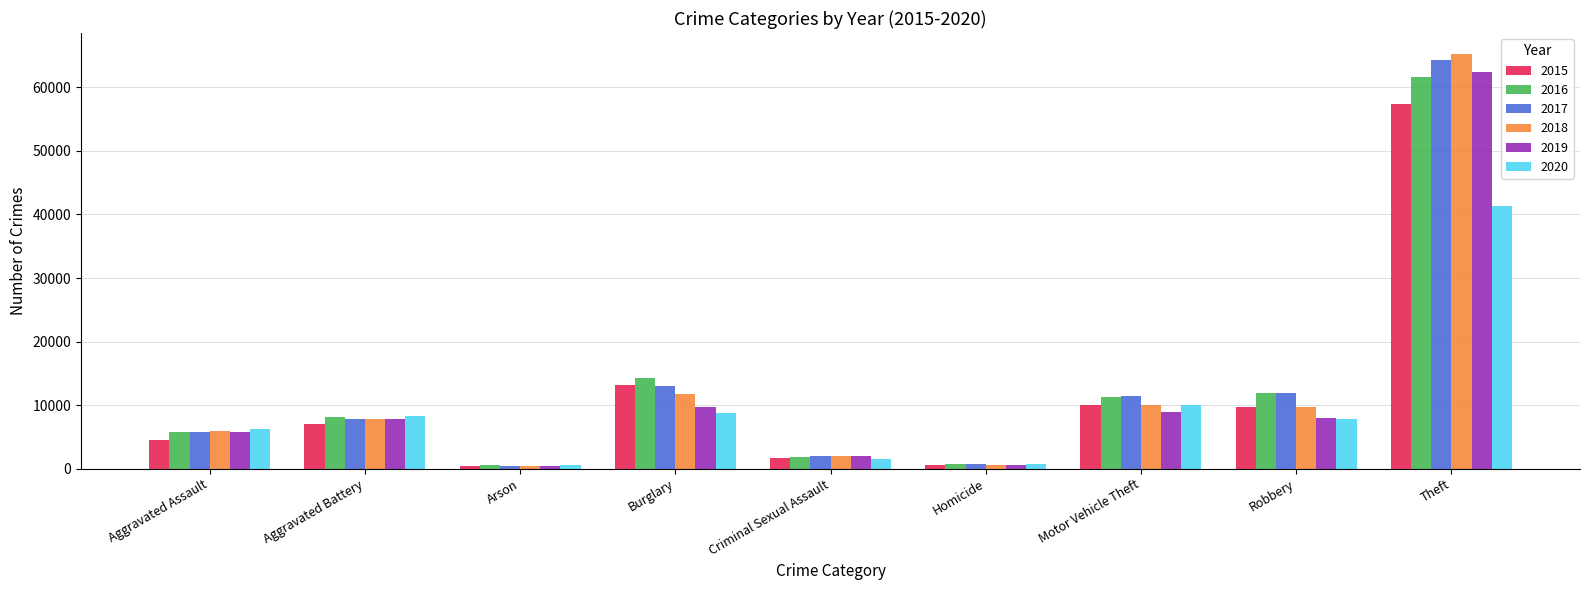

The value of 2016 at Theft is 61623. True or false?

True